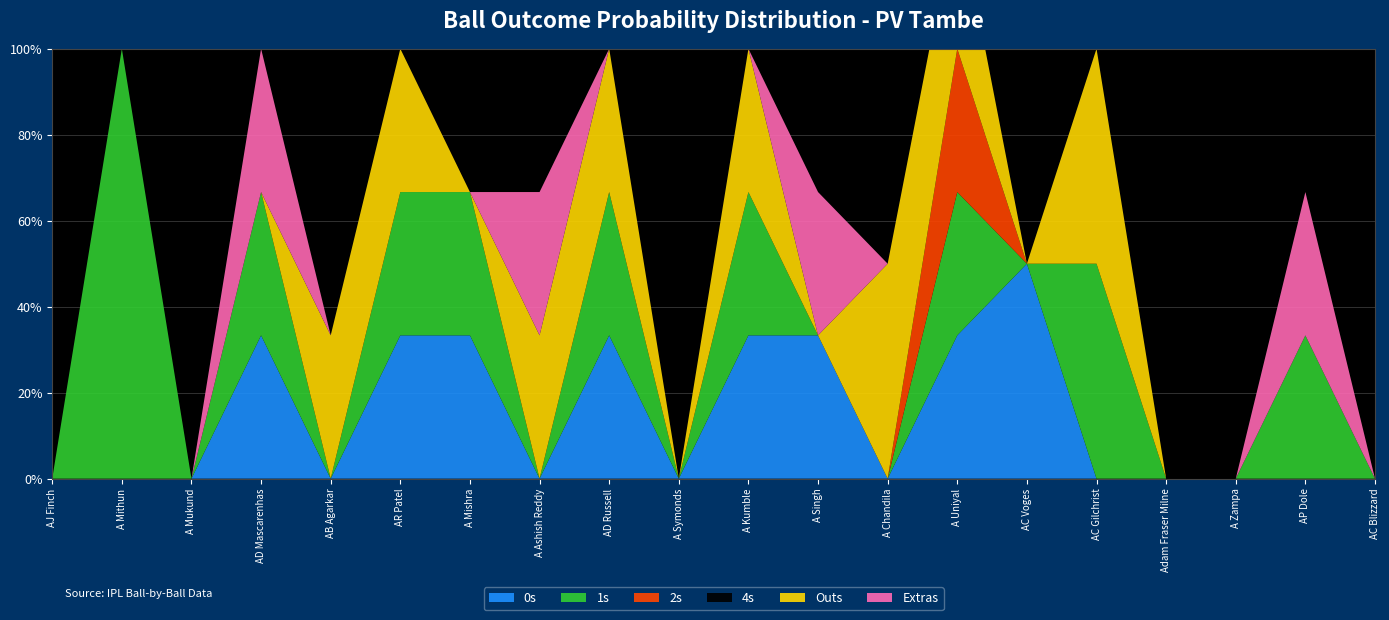

Reading right to left, extract all data points from this chart.

0s_prob: 0.0	0.0	0.0	0.0	0.0	0.5	0.3	0.0	0.3	0.3	0.0	0.3	0.0	0.3	0.3	0.0	0.3	0.0	0.0	0.0
1s_prob: 0.0	0.3	0.0	0.0	0.5	0.0	0.3	0.0	0.0	0.3	0.0	0.3	0.0	0.3	0.3	0.0	0.3	0.0	1.0	0.0
2s_prob: 0.0	0.0	0.0	0.0	0.0	0.0	0.3	0.0	0.0	0.0	0.0	0.0	0.0	0.0	0.0	0.0	0.0	0.0	0.0	0.0
4s_prob: 0.0	0.0	0.0	0.0	0.0	0.0	0.0	0.0	0.0	0.0	0.0	0.0	0.0	0.0	0.0	0.0	0.0	0.0	0.0	0.0
outs_prob: 0.0	0.0	0.0	0.0	0.5	0.0	0.3	0.5	0.0	0.3	0.0	0.3	0.3	0.0	0.3	0.3	0.0	0.0	0.0	0.0
extras_prob: 0.0	0.3	0.0	0.0	0.0	0.0	0.0	0.0	0.3	0.0	0.0	0.0	0.3	0.0	0.0	0.0	0.3	0.0	0.0	0.0